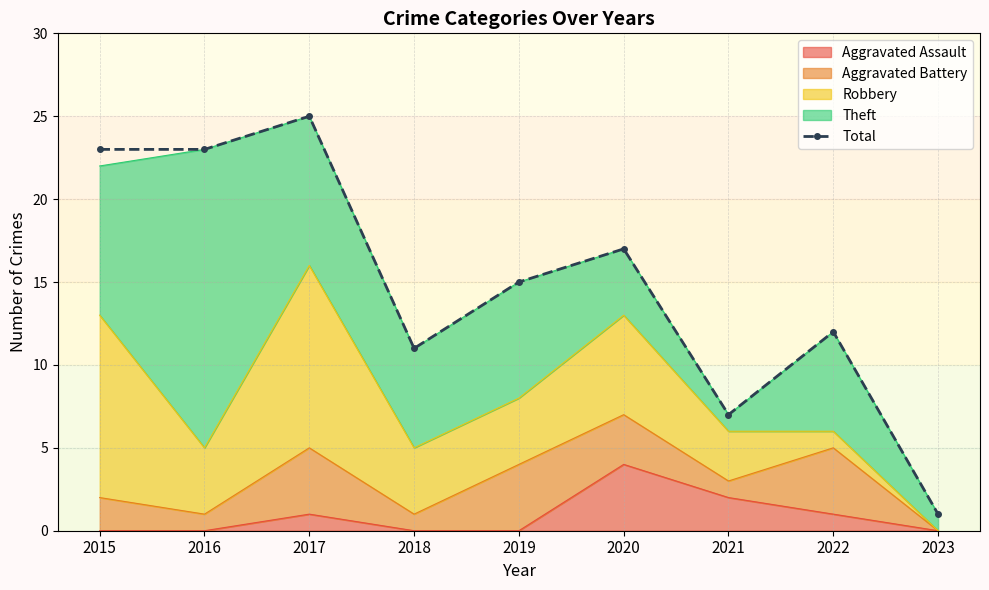

List the labels in order of value, largest first.

2017, 2015, 2016, 2020, 2019, 2022, 2018, 2021, 2023